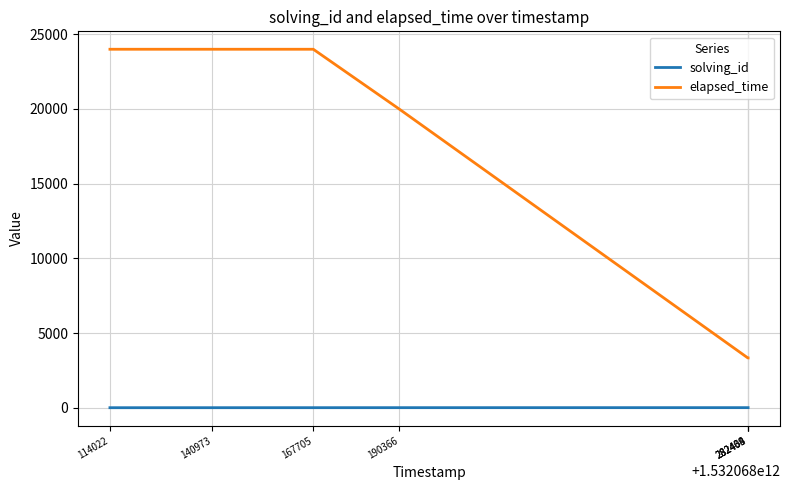

True or false: elapsed_time and solving_id cross at least once.

False